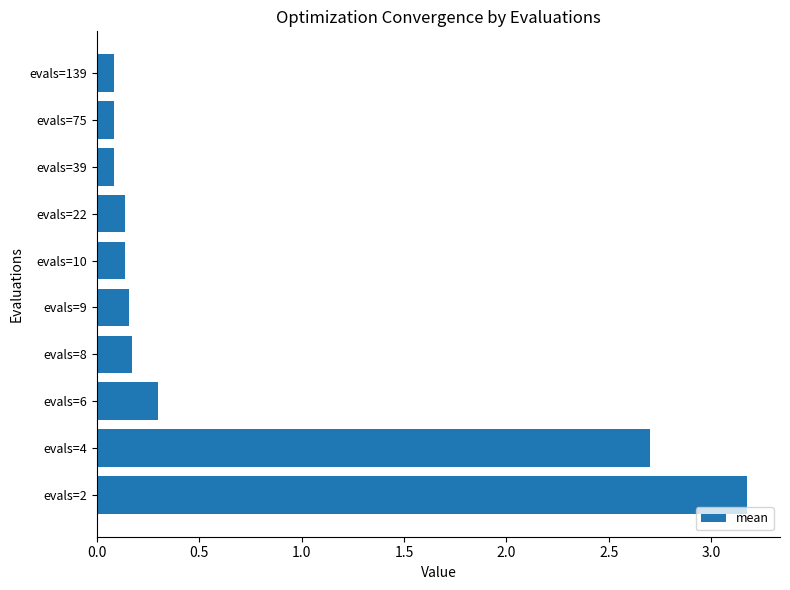

The chart shows a value of 0.0 at evals=10. True or false?

False